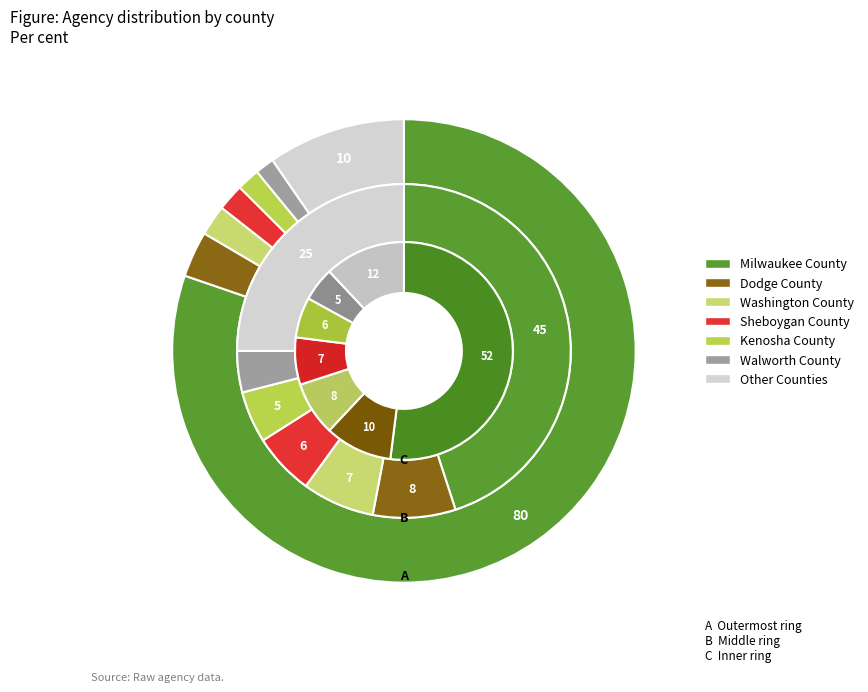

Does any single category account for the majority?

Yes